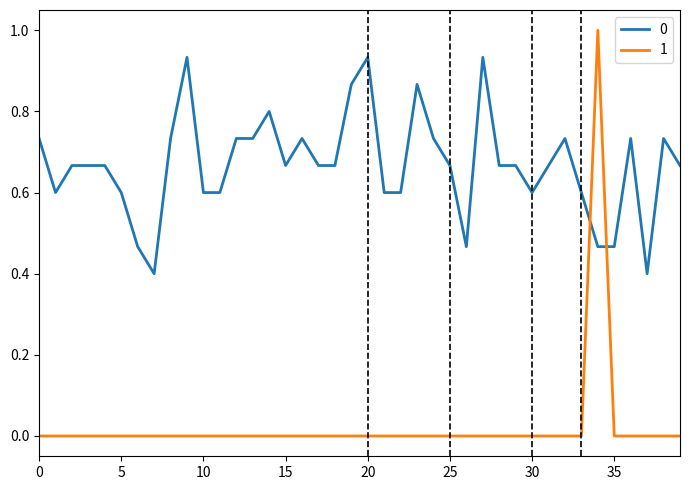

True or false: 1 and 0 intersect in this chart.

True